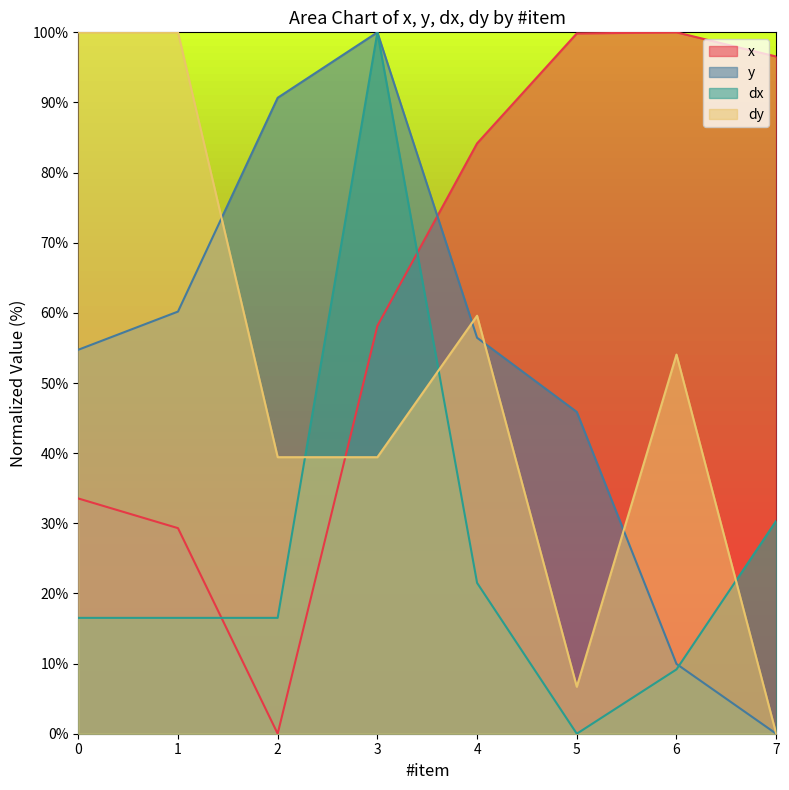

How many positive values does the dy series have?

7